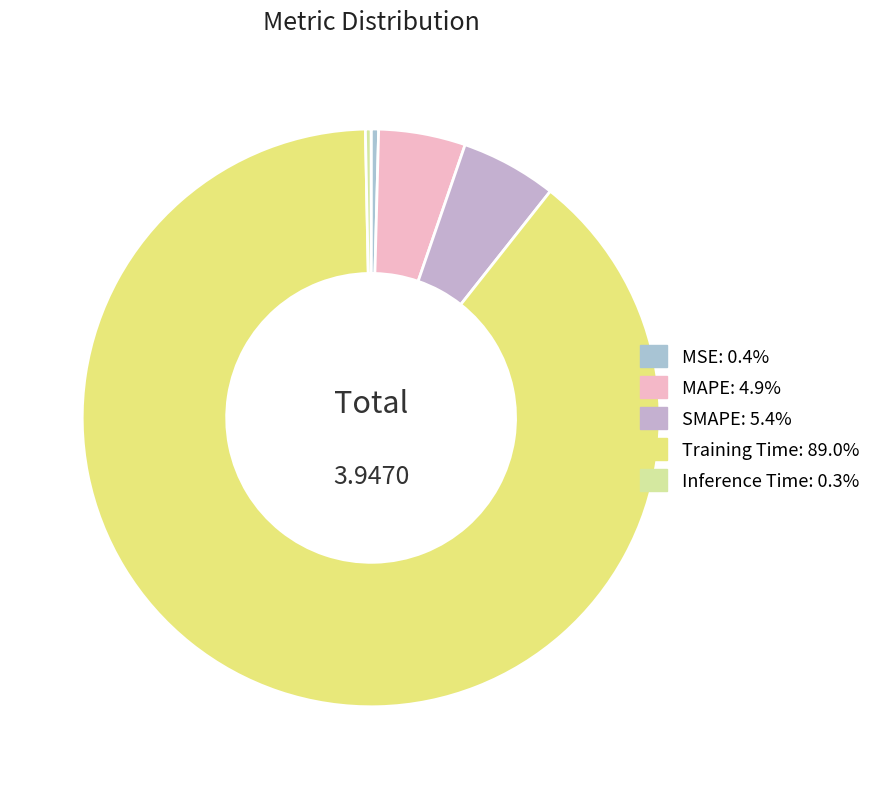

What portion of the pie excludes MAPE?

95.1%